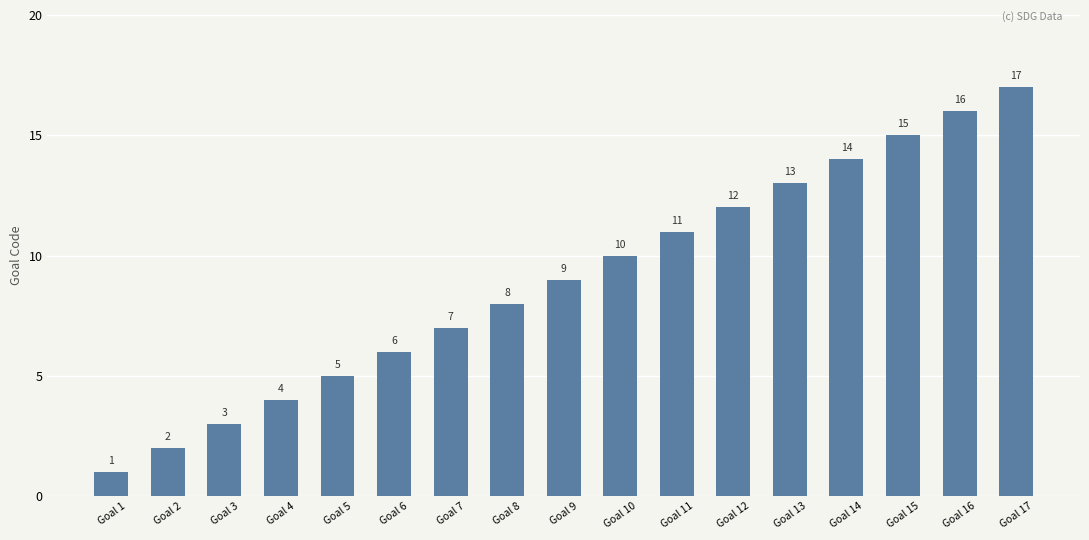

Between Goal 2 and Goal 9, which is larger?

Goal 9